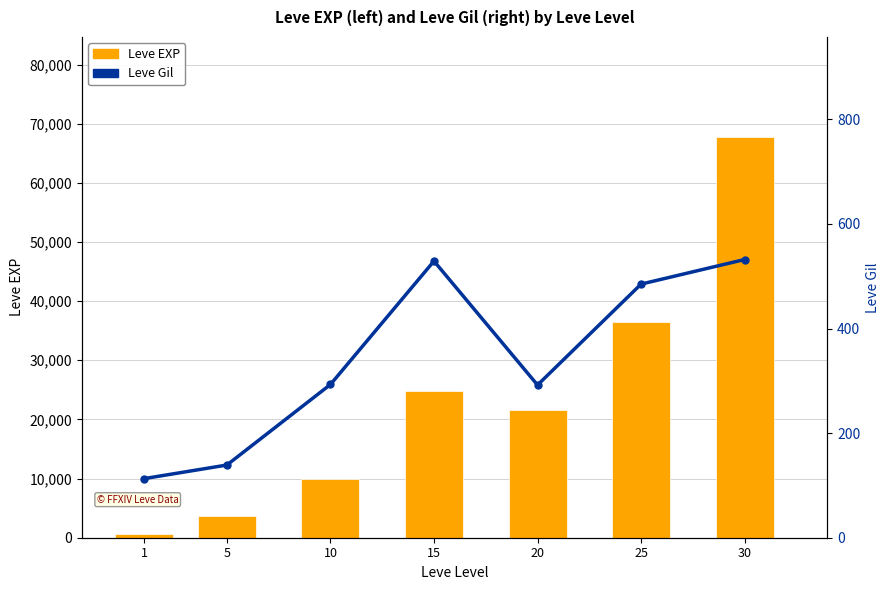

Which series changed the most between 5 and 15?

Leve EXP